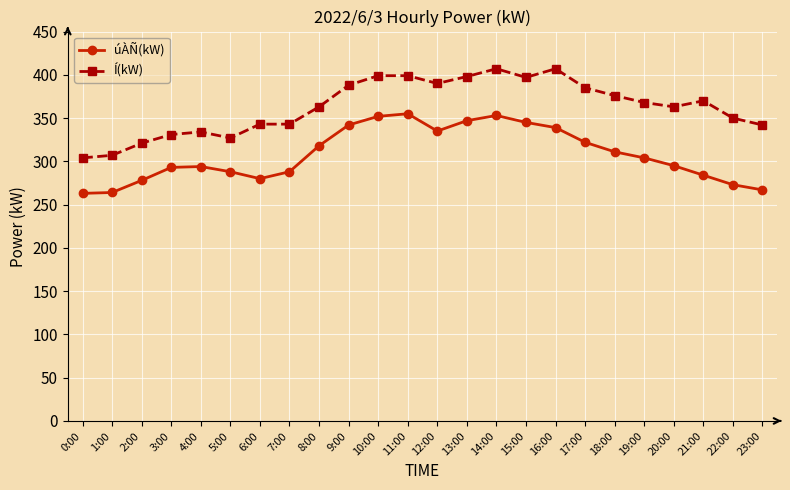

True or false: Í(kW) and úÀÑ(kW) cross at least once.

False